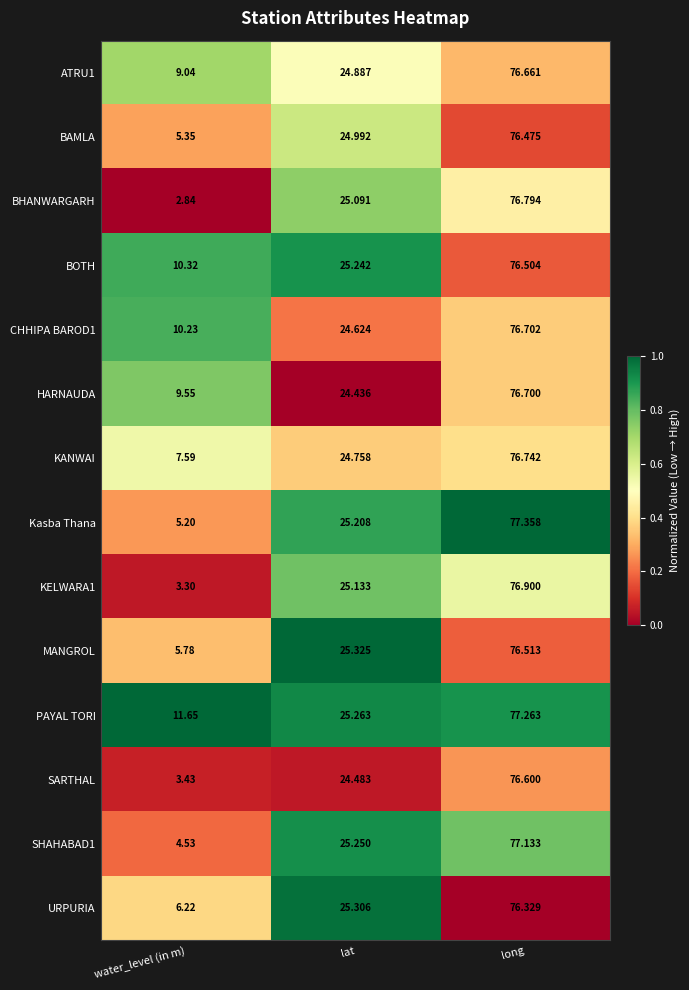

Which series has the widest spread of values?

BHANWARGARH